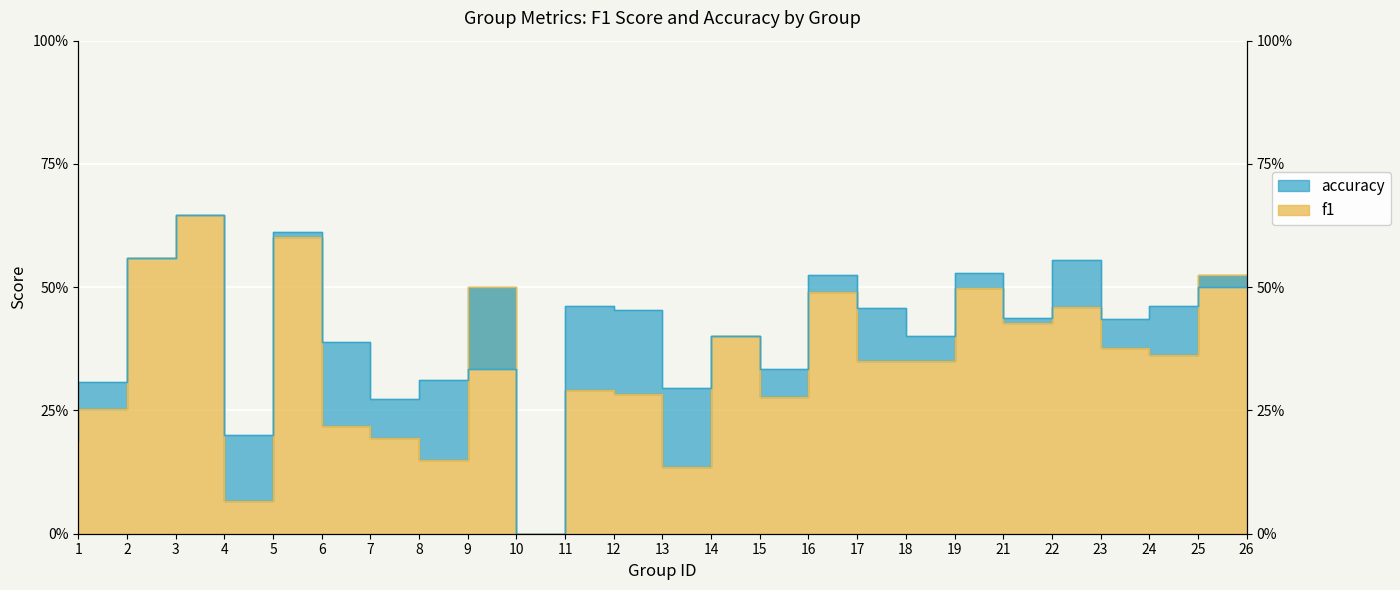

What is the maximum value for accuracy?

0.6